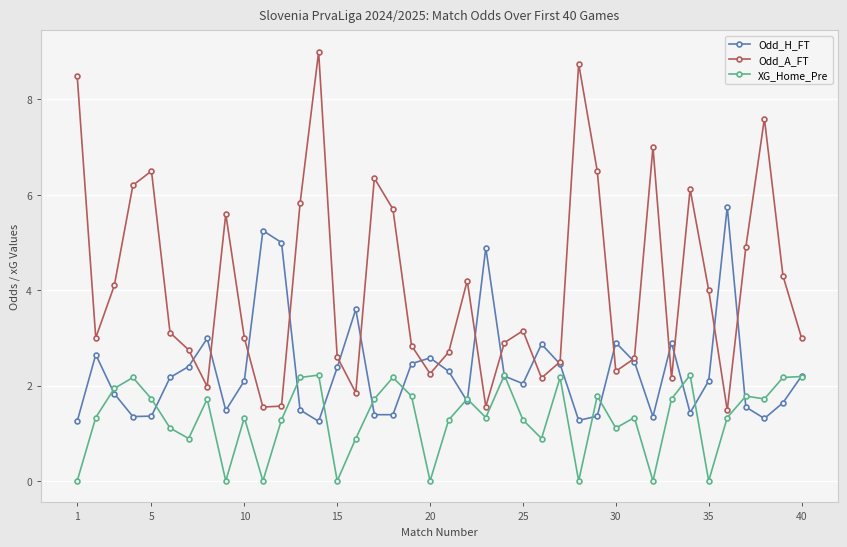

What is the maximum value shown in the chart?

9.0